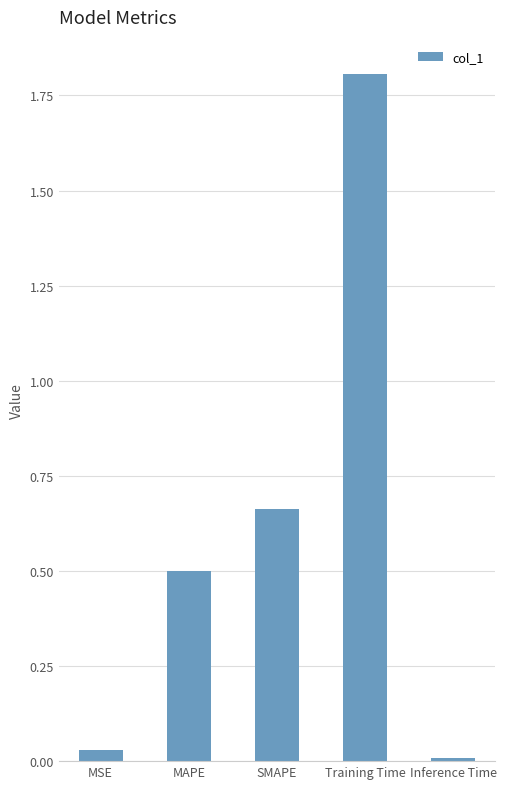

What is the label of the 3rd bar from the right?

SMAPE